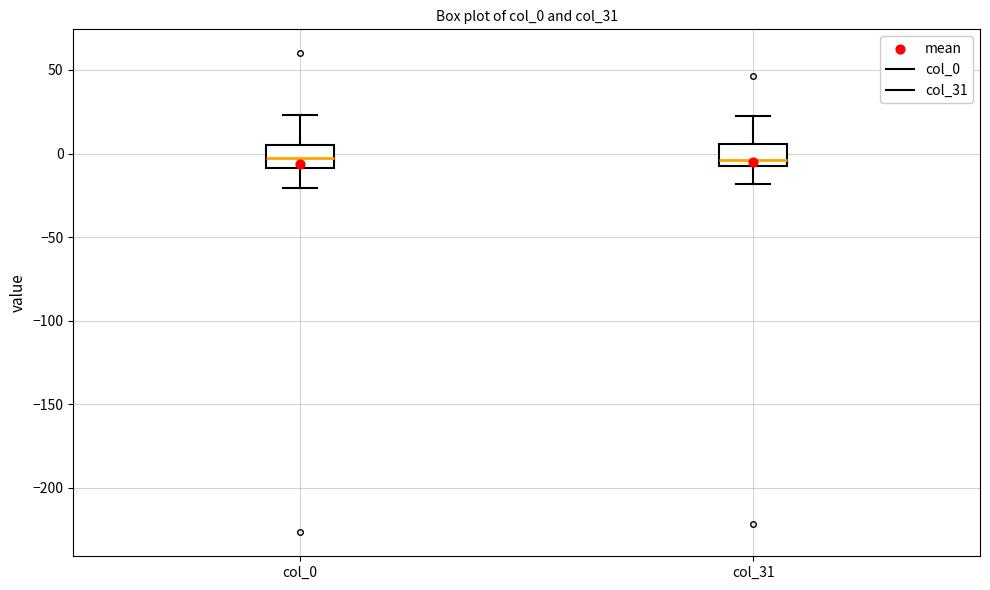

Where is the upper edge of the box for col_0 on the y-axis? The values are not printed on the chart, so give them approximately, as read against the axis.

5